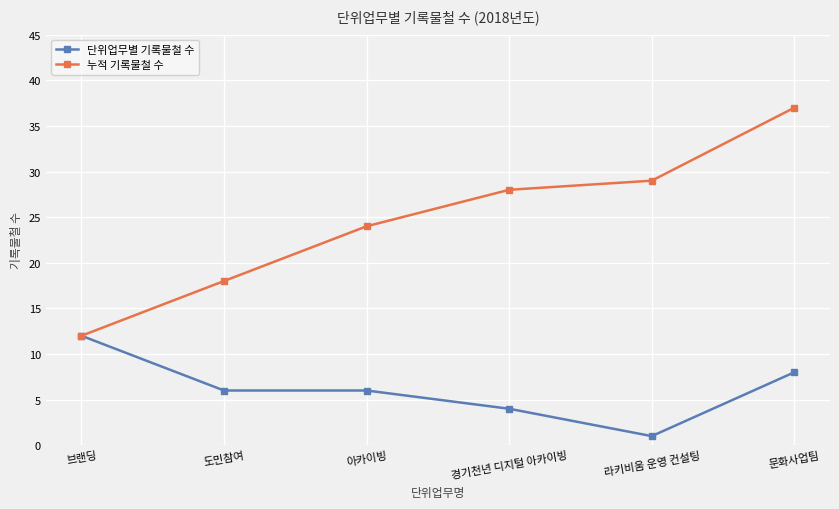

What is the total value across all series at 경기천년 디지털 아카이빙?

32